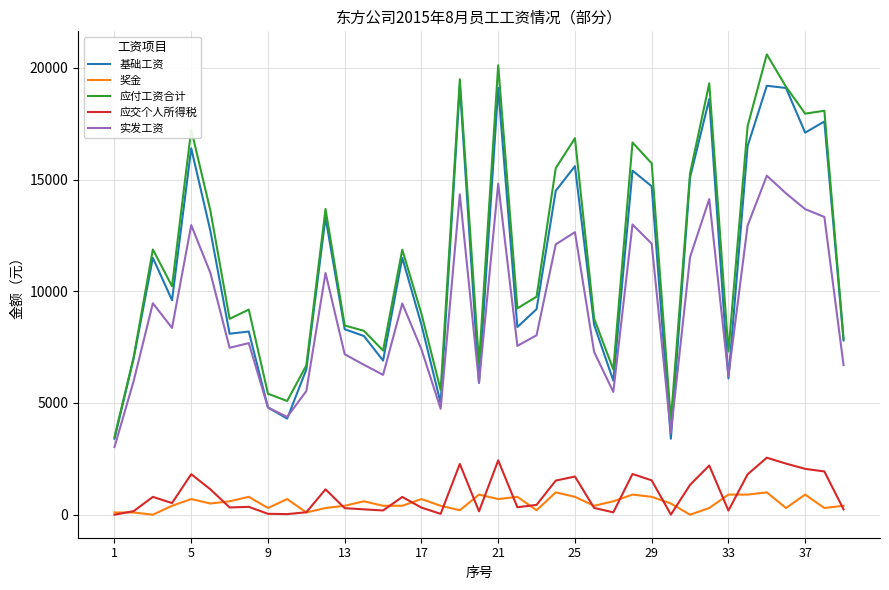

What is the maximum value shown in the chart?

20605.0